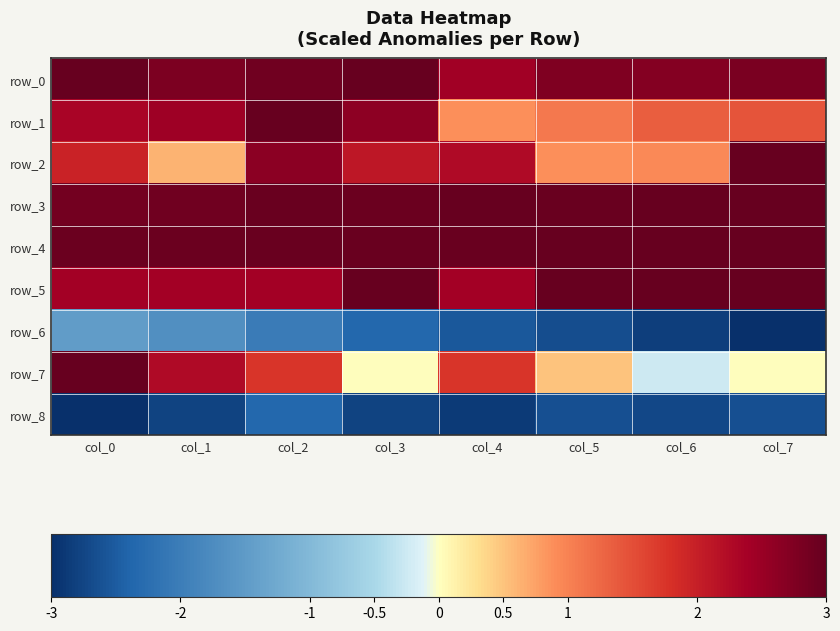

What is the spread (max minus min) of values at col_6?

5.8